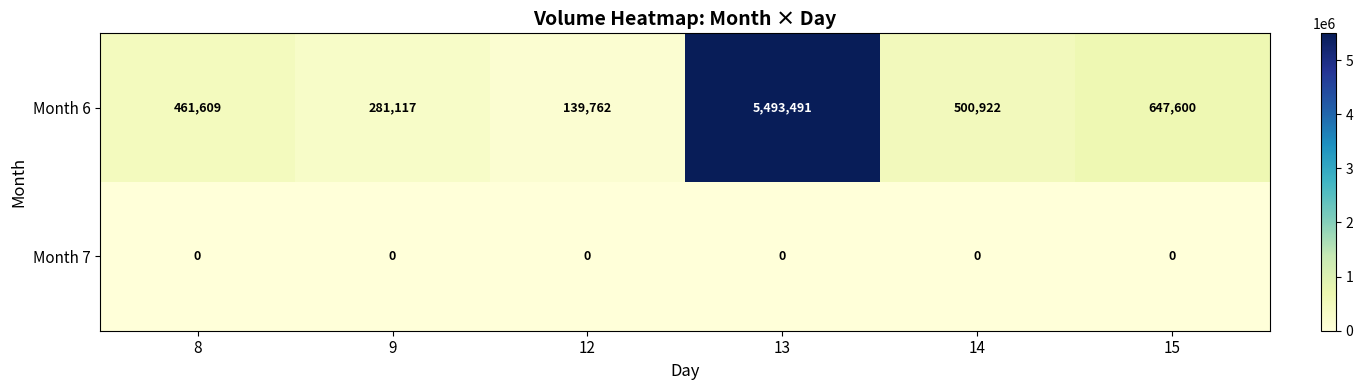

What is the spread (max minus min) of values at 9?

281117